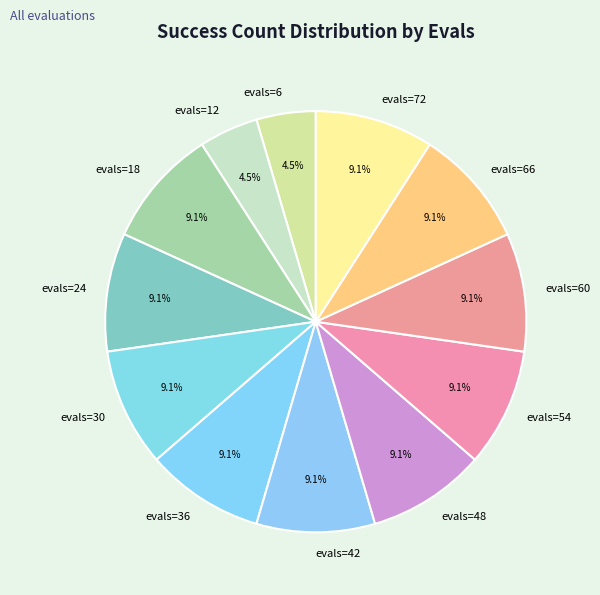

Count the number of slices in the pie.

12